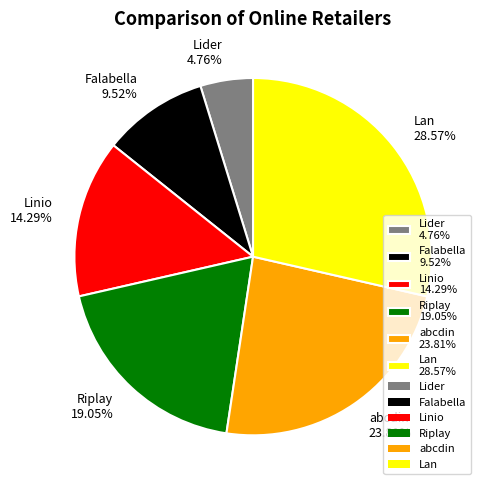

To the nearest percent, what is the average slice percentage?

17%